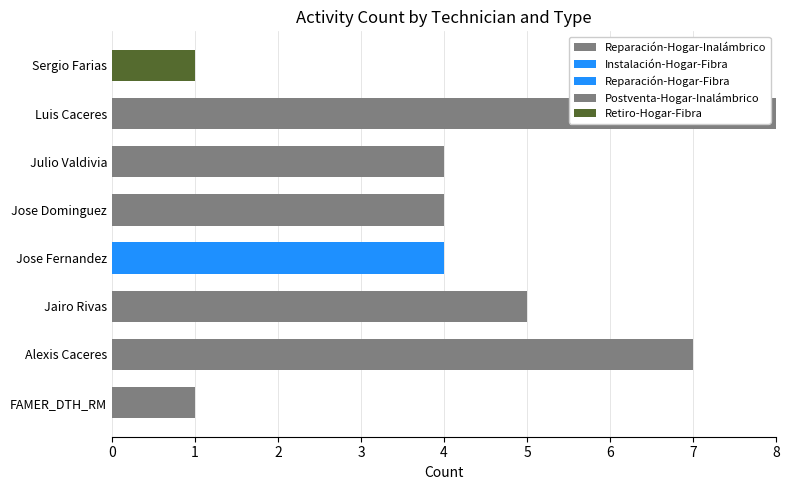

Is it true that Instalación-Hogar-Fibra equals 1 at FAMER_DTH_RM?

False